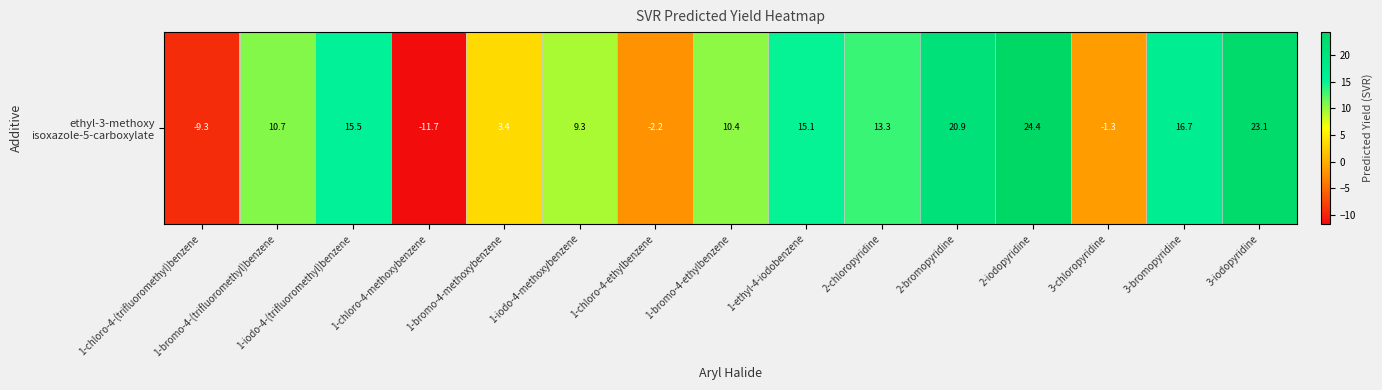

Where is the data nearest to the value 6?

1-bromo-4-methoxybenzene